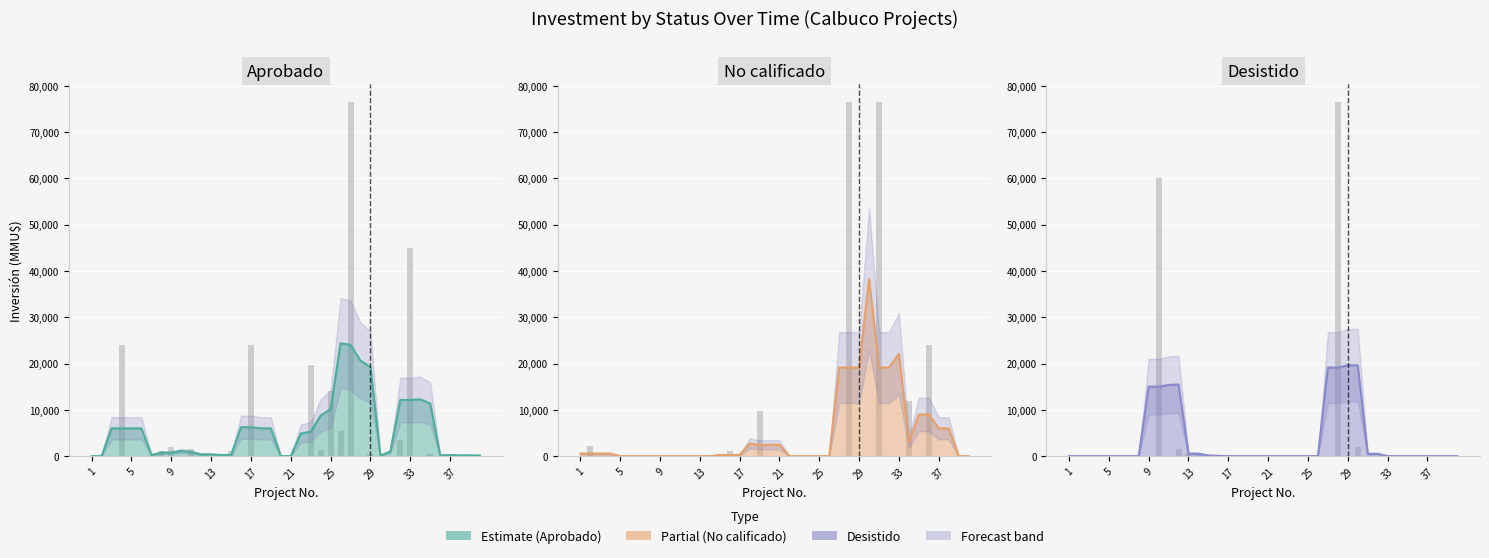

Reading left to right, extract all data points from this chart.

Aprobado: 0	0	0	24000	0	0	0	1000	2000	0	1500	0	0	0	1000	0	24000	0	0	0	0	0	19600	1400	14100	5500	76500	0	471	0	0	3500	45000	0	510	0	191	191	216	81
No calificado: 0	2180	0	0	0	0	0	0	0	0	0	0	0	0	0	1000	0	0	9825	0	0	0	0	0	0	0	0	76500	0	0	76500	0	0	12000	0	24000	0	0	0	0
Desistido: 0	0	0	0	0	0	0	0	0	60000	0	1500	400	200	0	0	0	0	0	0	0	0	0	0	0	0	0	76500	0	2000	0	0	0	0	0	0	0	0	0	0